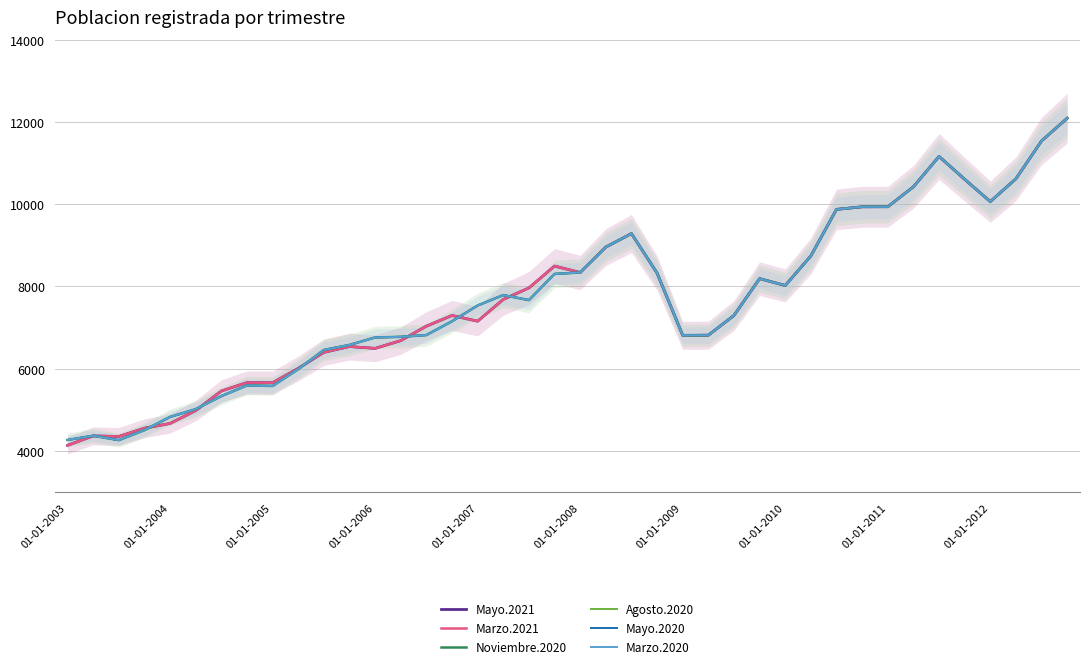

True or false: Mayo.2021 and Marzo.2021 cross at least once.

False